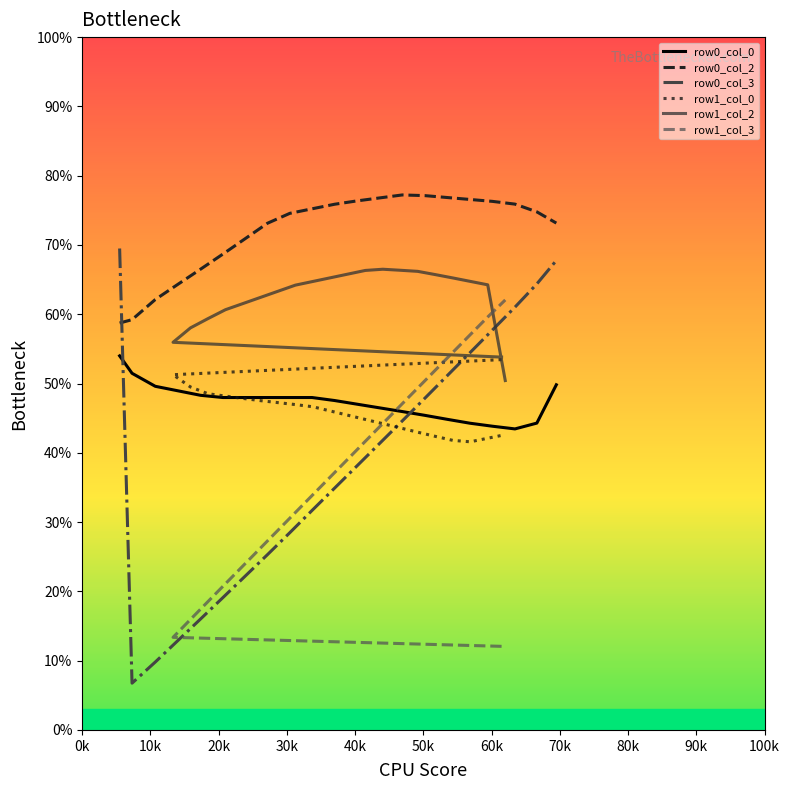

What are all the series names shown in the legend?

row0_col_0, row0_col_2, row0_col_3, row1_col_0, row1_col_2, row1_col_3